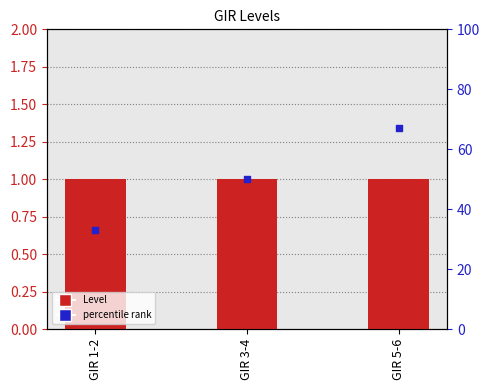

What are all the series names shown in the legend?

Level, percentile rank